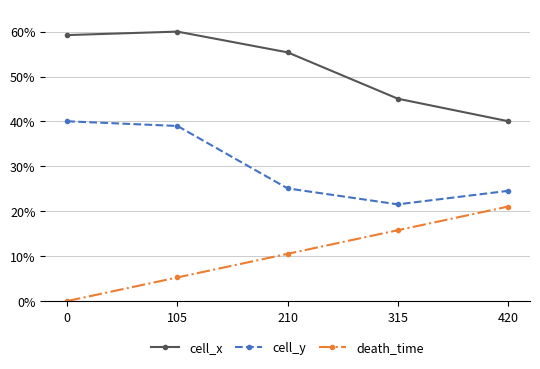

At which category is the sum across all series the highest?

105